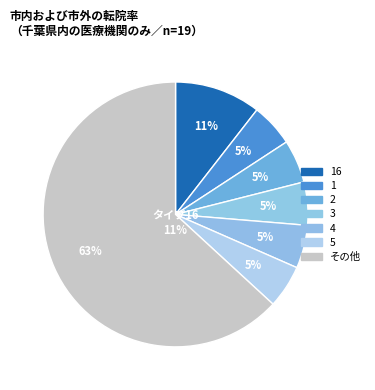

How much of the chart is everything except 6?

94.7%